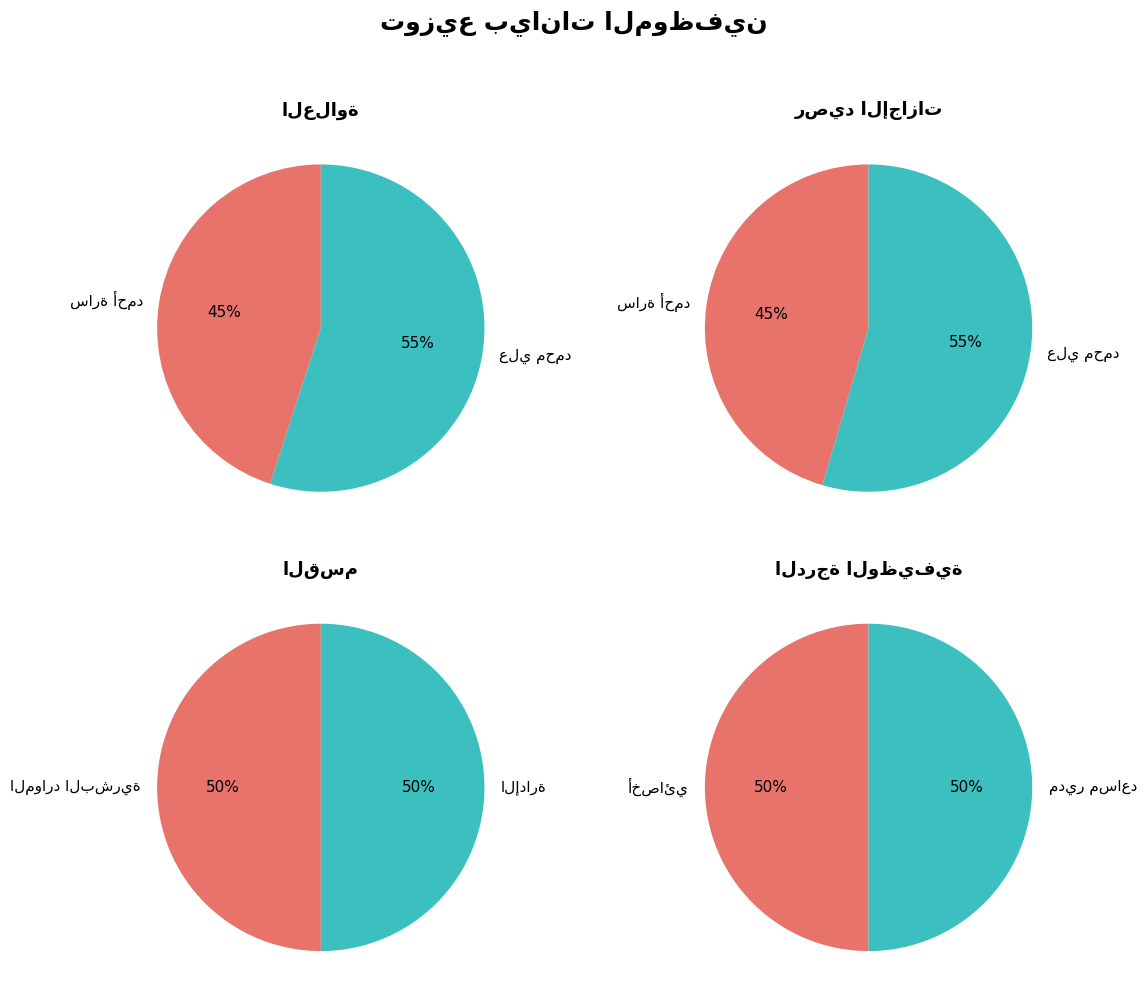

Does سارة أحمد represent more than half of the total?

No